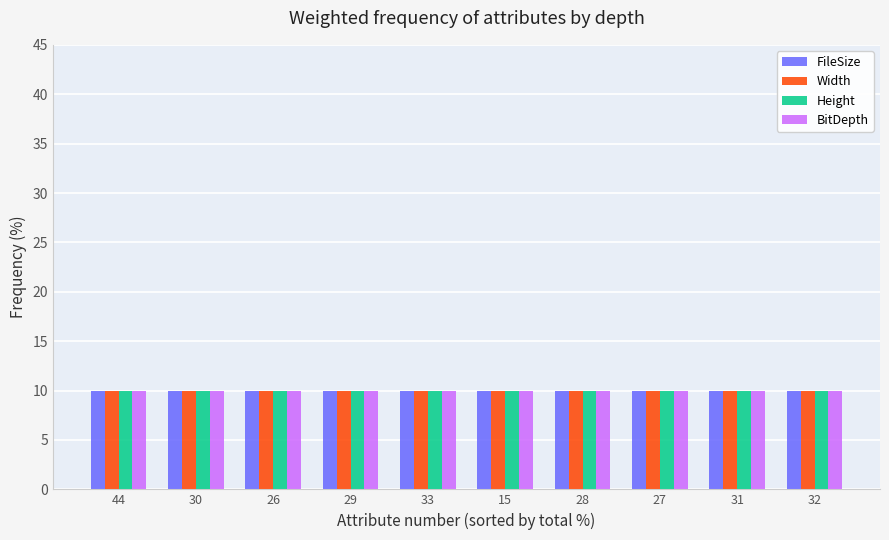

Which series has the widest spread of values?

FileSize